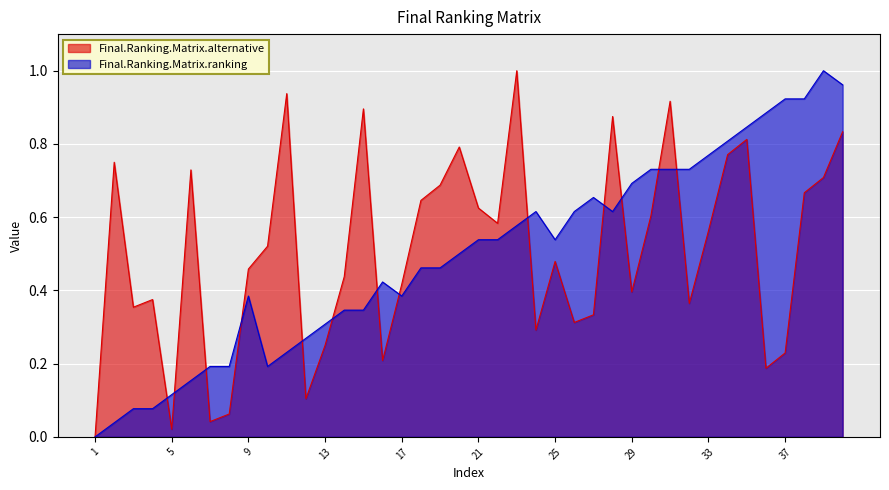

How many intersections are there between Final.Ranking.Matrix.alternative and Final.Ranking.Matrix.ranking?

13